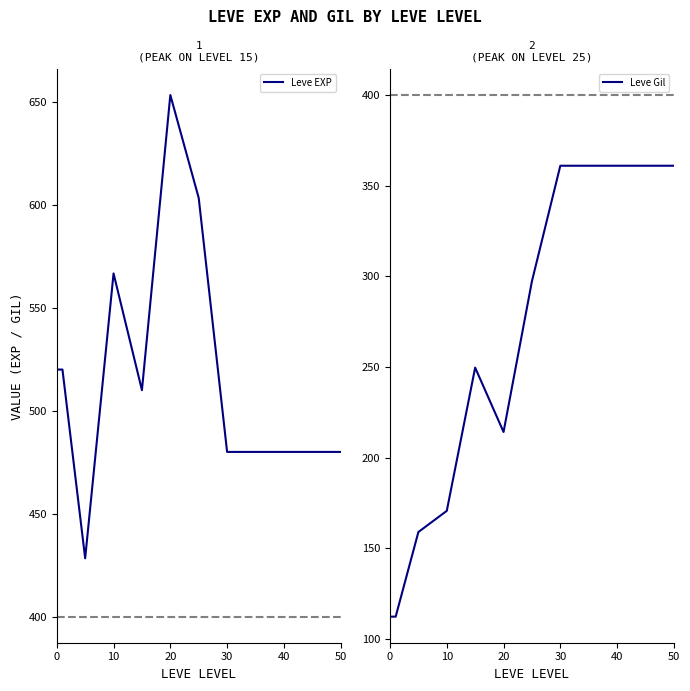

Is it true that Leve EXP equals 747.0 at 0?

False